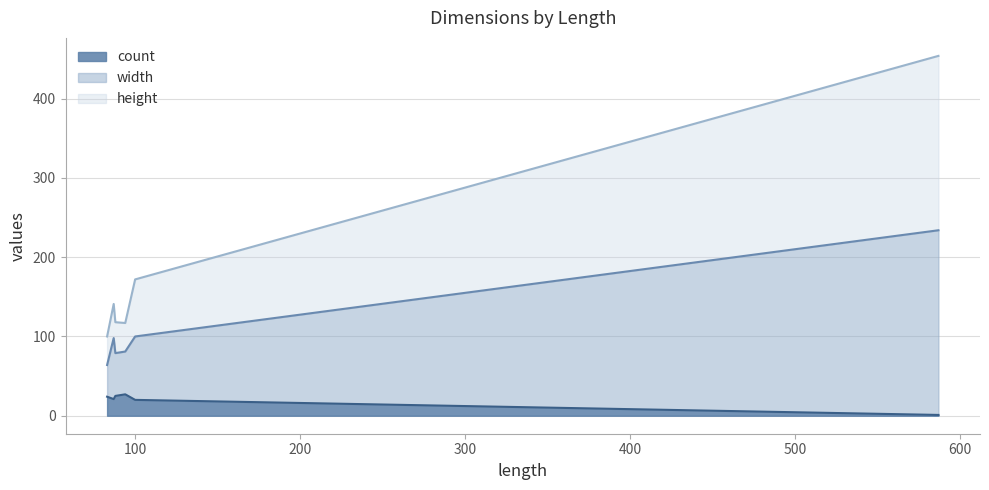

How many categories are shown in the chart?

6